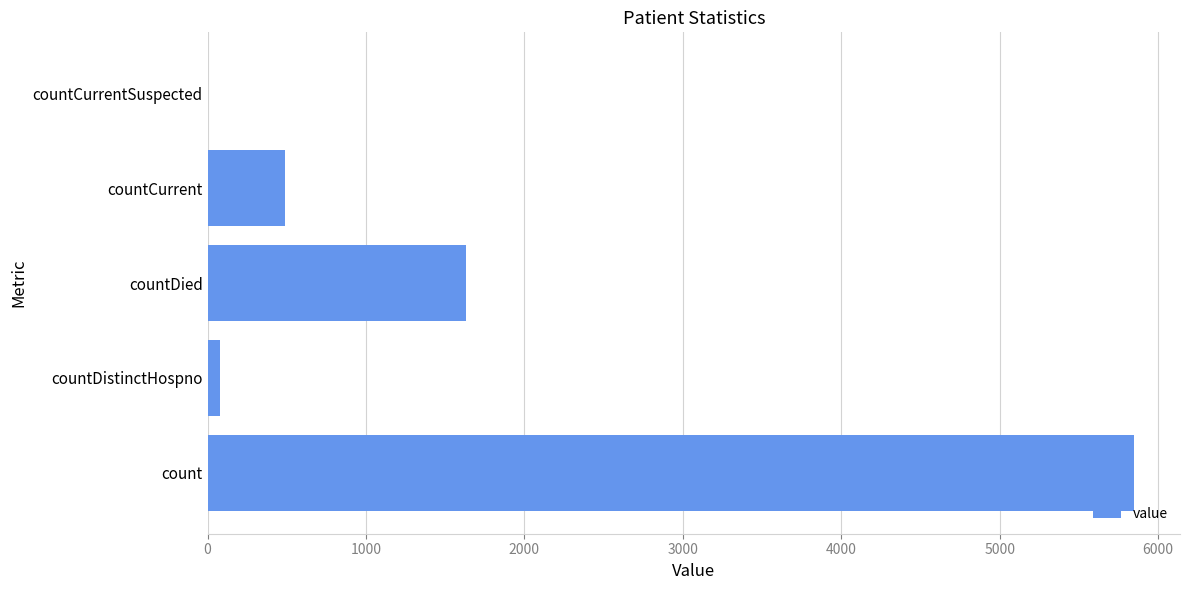

Are the bars grouped side by side (vs. stacked)?

No